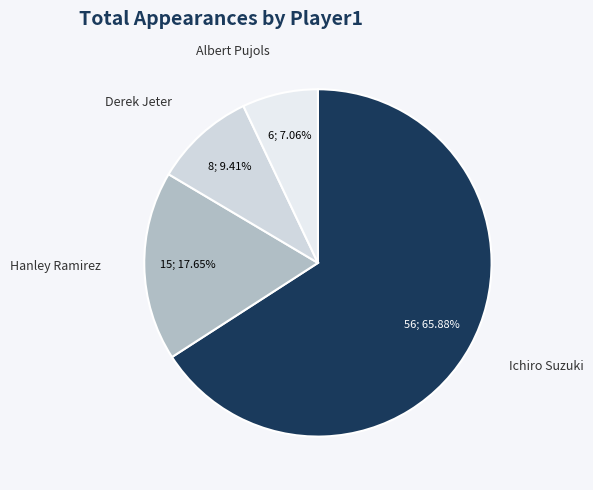

How many slices are in this pie chart?

4